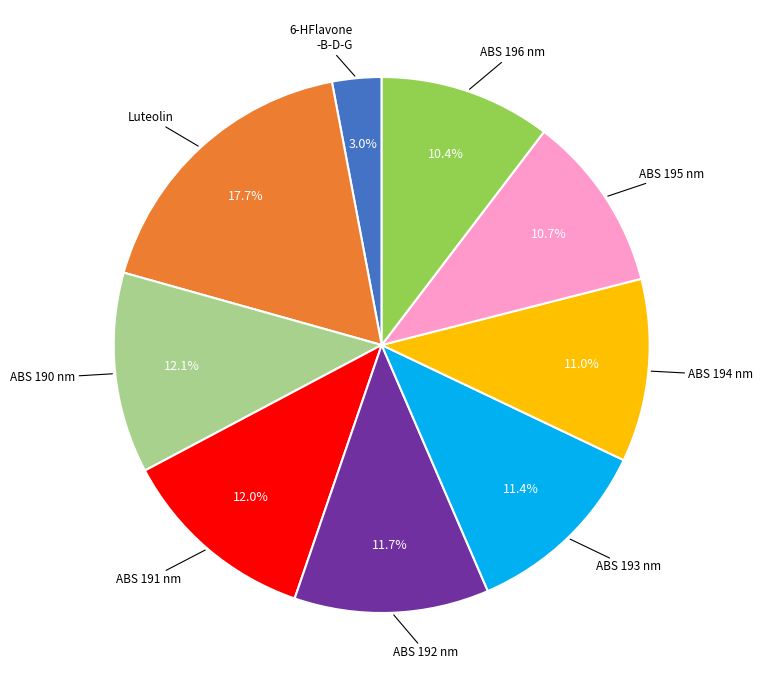

How many slices are in this pie chart?

9